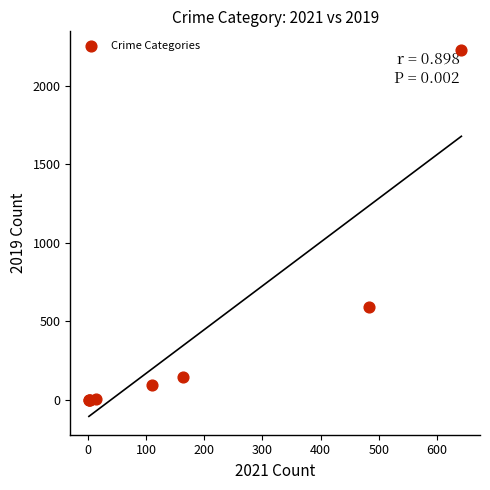

What Y value in the scatter plot is closest to 1115?

591